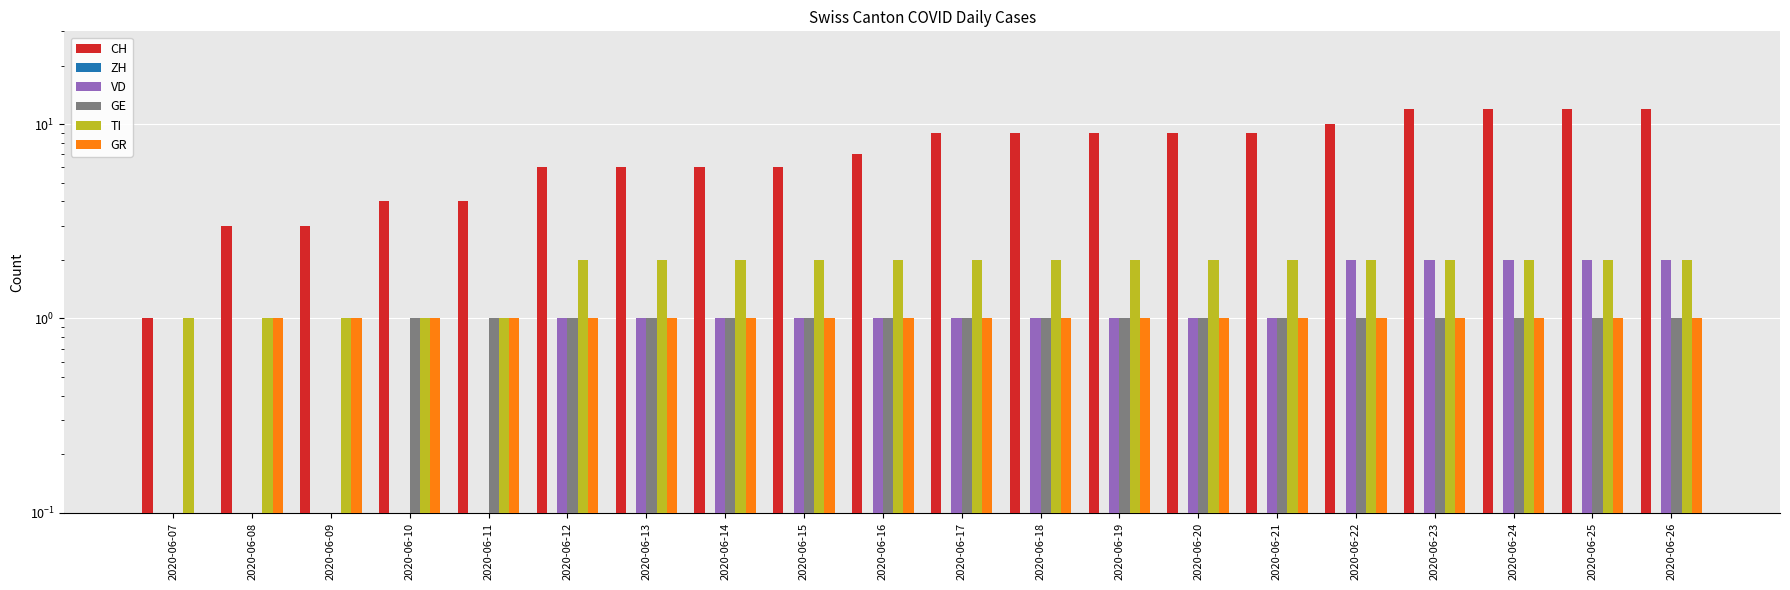

Which series has the largest range (max minus min)?

CH